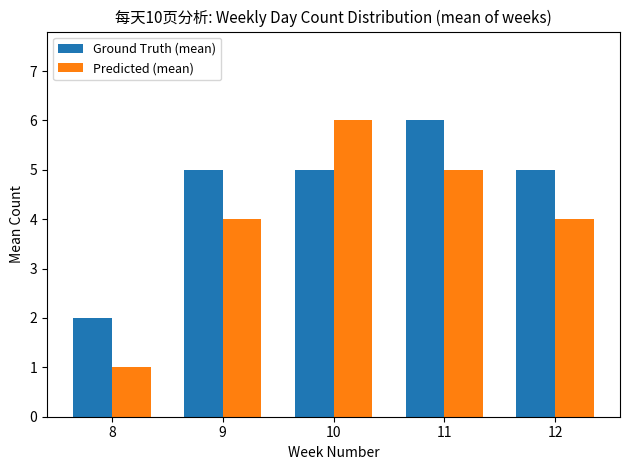

How many data points does each series have?

5